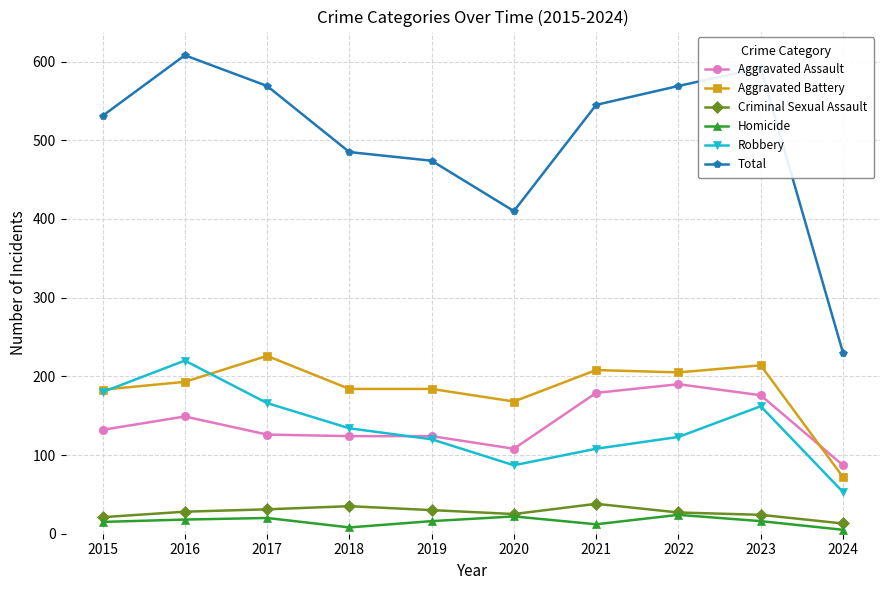

Which category has the lowest value in the Criminal Sexual Assault series?

2024